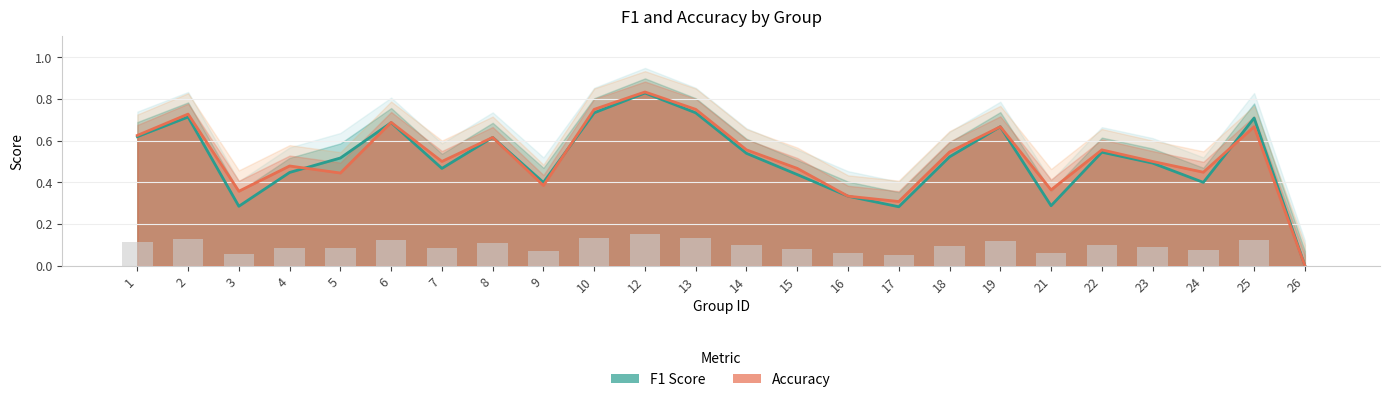

Reading left to right, what are all the values shown in this chart?

f1: 1=0.6	2=0.7	3=0.3	4=0.4	5=0.5	6=0.7	7=0.5	8=0.6	9=0.4	10=0.7	12=0.8	13=0.7	14=0.5	15=0.4	16=0.3	17=0.3	18=0.5	19=0.7	21=0.3	22=0.5	23=0.5	24=0.4	25=0.7	26=0.0
accuracy: 1=0.6	2=0.7	3=0.4	4=0.5	5=0.4	6=0.7	7=0.5	8=0.6	9=0.4	10=0.8	12=0.8	13=0.8	14=0.6	15=0.5	16=0.3	17=0.3	18=0.5	19=0.7	21=0.4	22=0.6	23=0.5	24=0.4	25=0.7	26=0.0